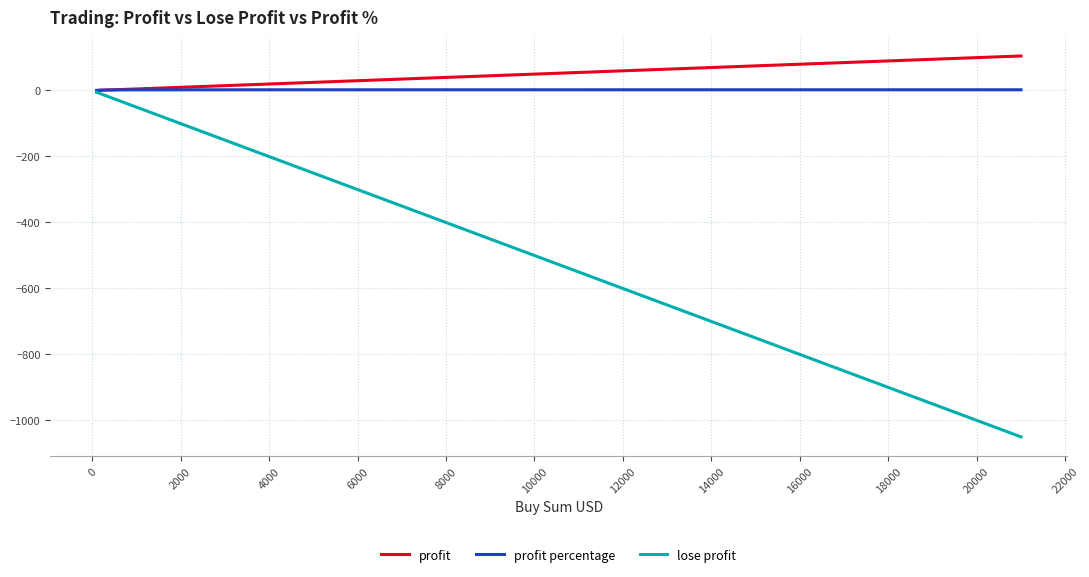

What is the greatest value displayed?

103.0